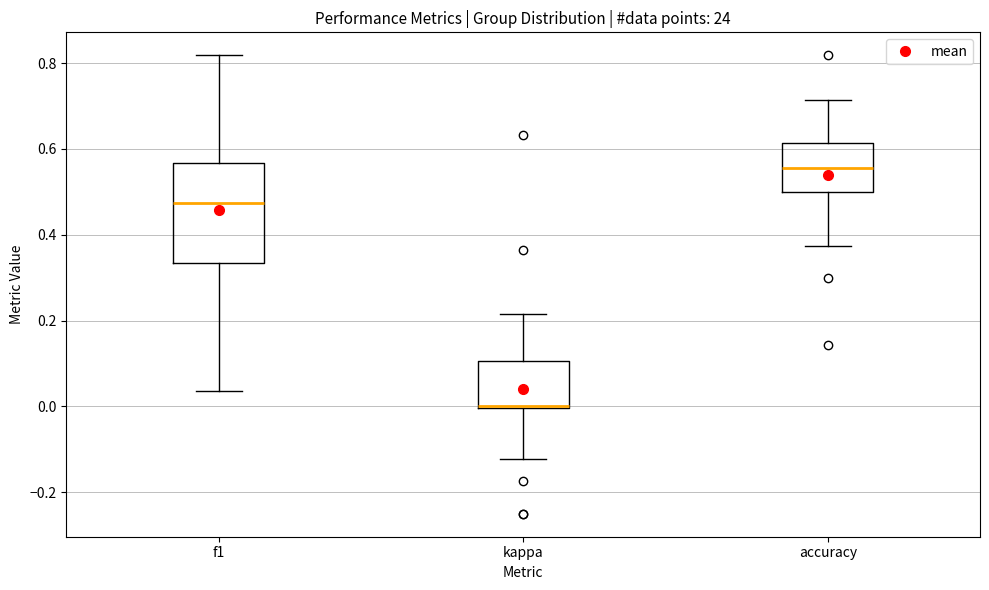

Reading left to right, transcribe this box plot: for each box, give where its median line is, the range the box spans, and where its two whiskers end, as read against the y-axis. The values are not printed on the chart, so give them approximately, as read against the axis.

f1: median 0.48, box 0.34 to 0.56, whiskers 0.04 to 0.82
kappa: median 0.00 (drawn on the box's lower edge), box 0.00 to 0.10, whiskers -0.12 to 0.22
accuracy: median 0.56, box 0.50 to 0.62, whiskers 0.38 to 0.72